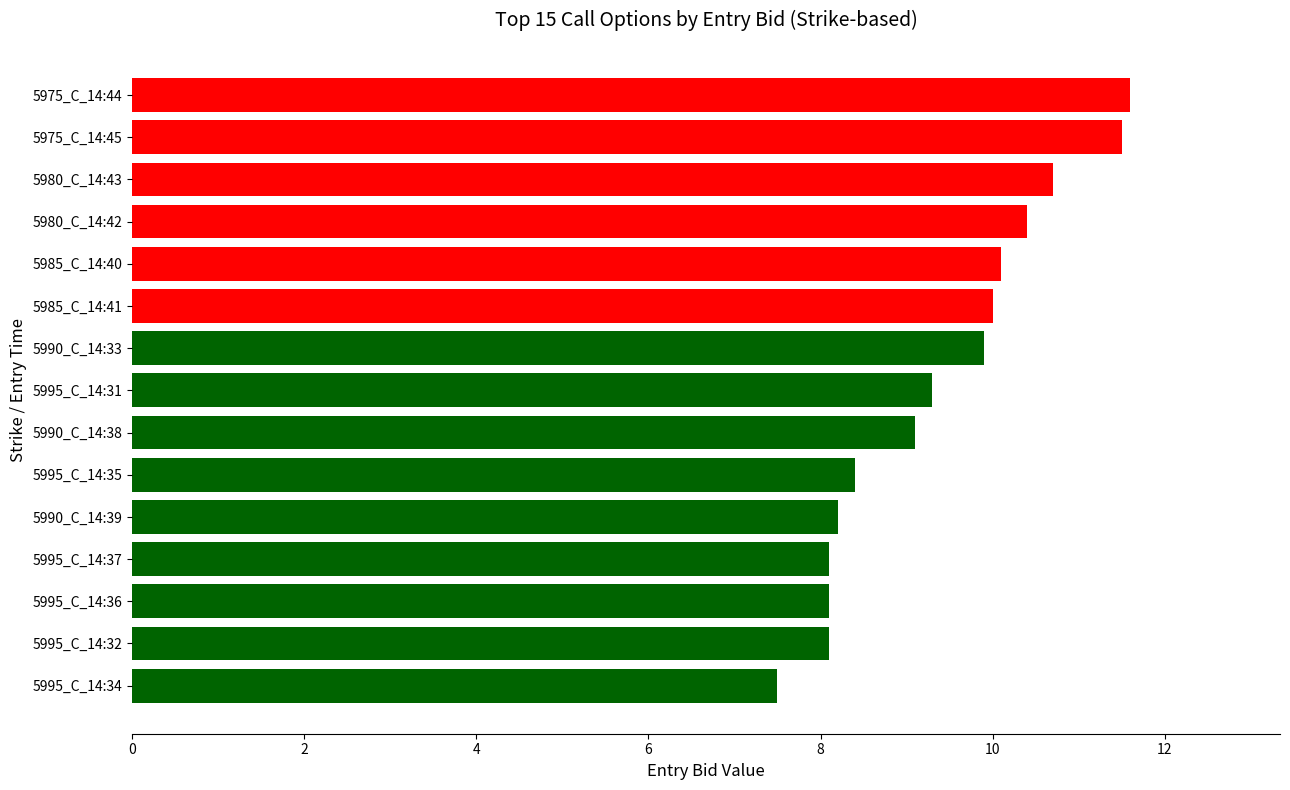

The value at 5990_C_14:33 is 14.5. True or false?

False